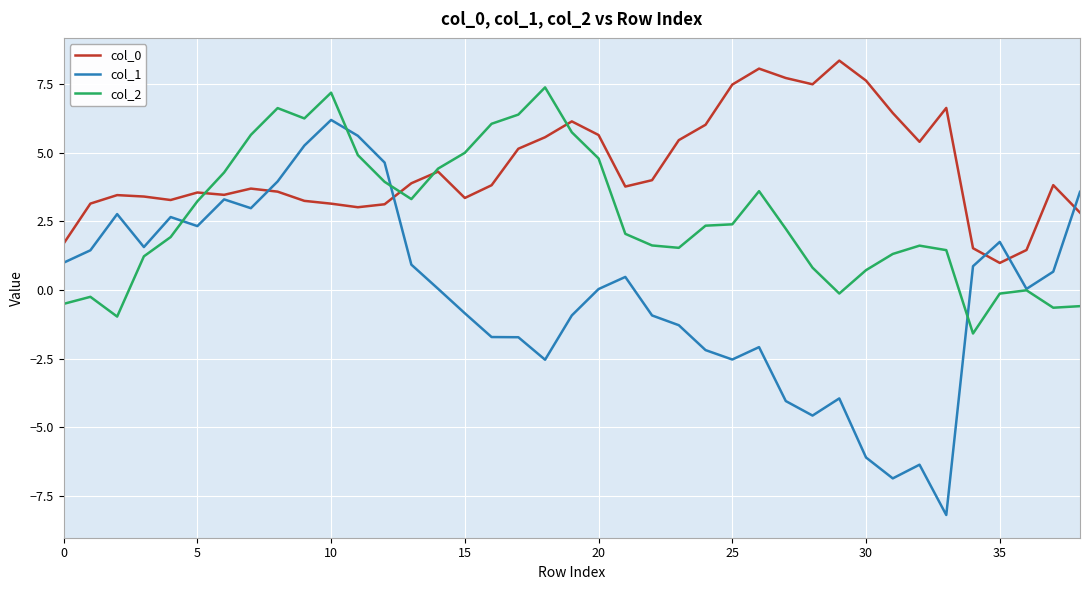

Which series has the widest spread of values?

col_1